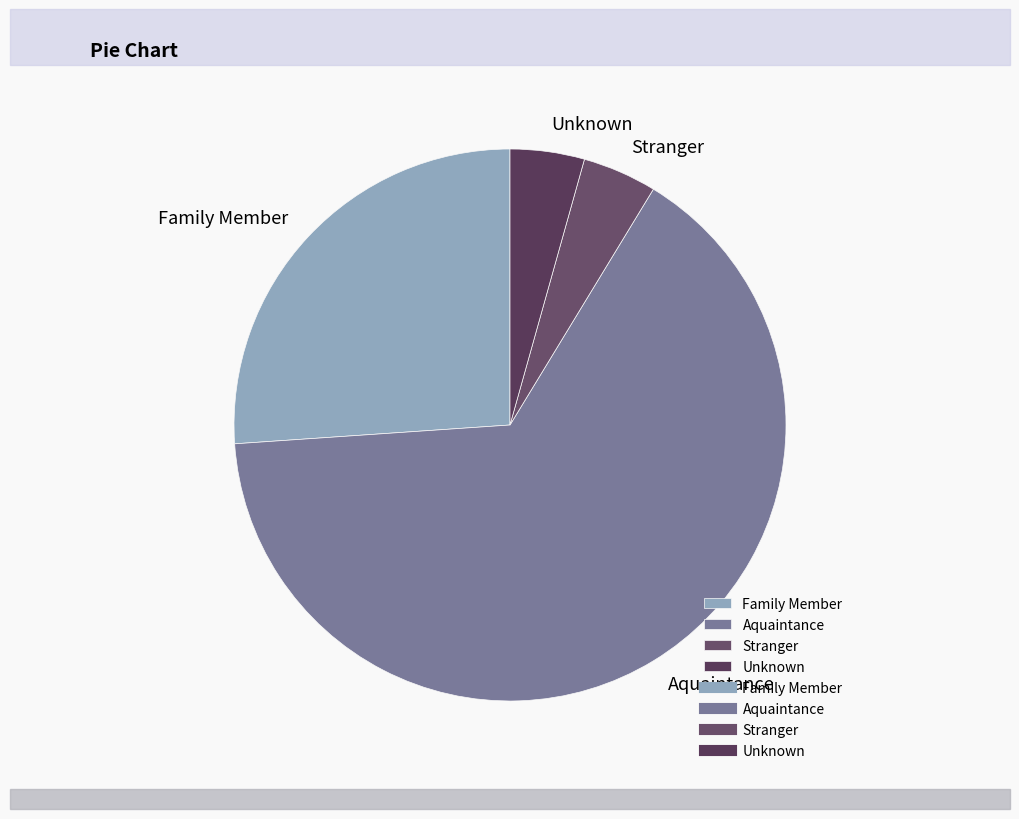

Which slice represents more than half of the pie?

Aquaintance